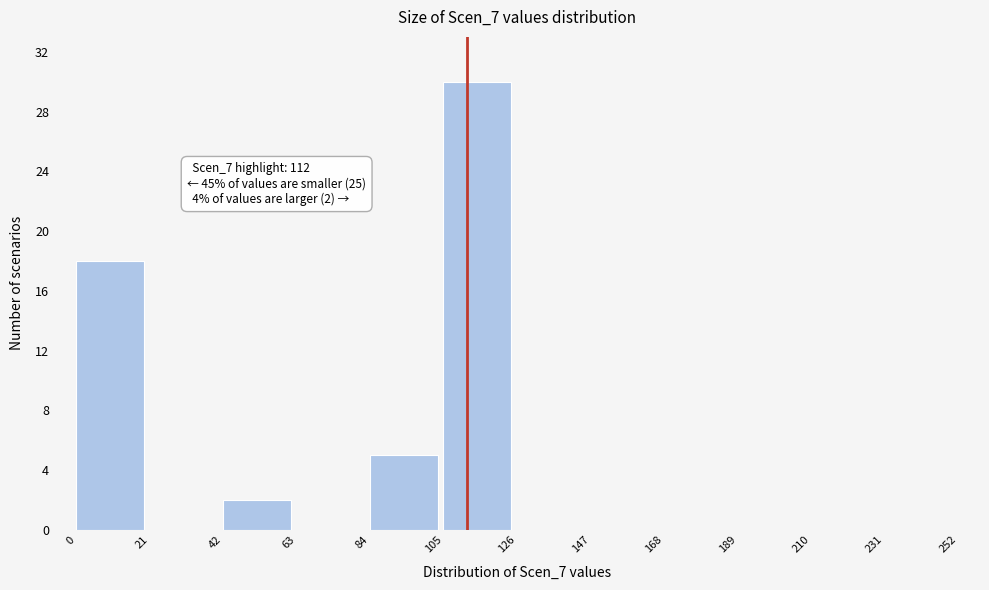

Over which range of the x-axis is the bar tallest?

105 to 126